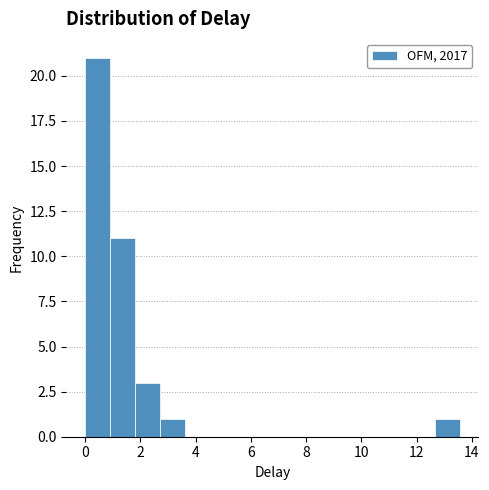

Reading left to right, list every bar in this chart as the range it spans on the x-axis followed by its height. Neither the bar edges nor the heights are printed on the chart, so give them approximately, as read against the axes.

0.0 to 1.0: 21
1.0 to 1.8: 11
1.8 to 2.8: 3
2.8 to 3.6: 1
3.6 to 4.6: 0
4.6 to 5.4: 0
5.4 to 6.4: 0
6.4 to 7.2: 0
7.2 to 8.2: 0
8.2 to 9.0: 0
9.0 to 10.0: 0
10.0 to 10.8: 0
10.8 to 11.8: 0
11.8 to 12.6: 0
12.6 to 13.6: 1